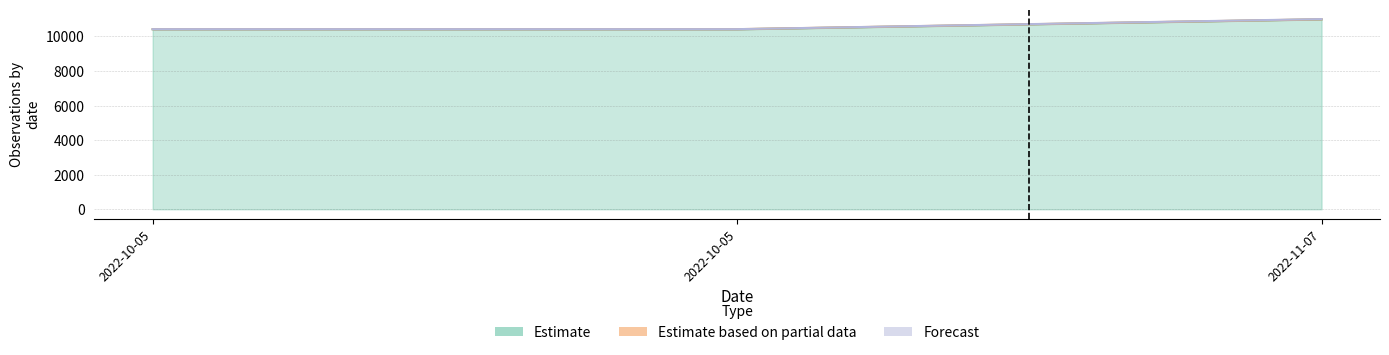

The Estimate series shows 10416.0 at 2022-10-05. True or false?

True